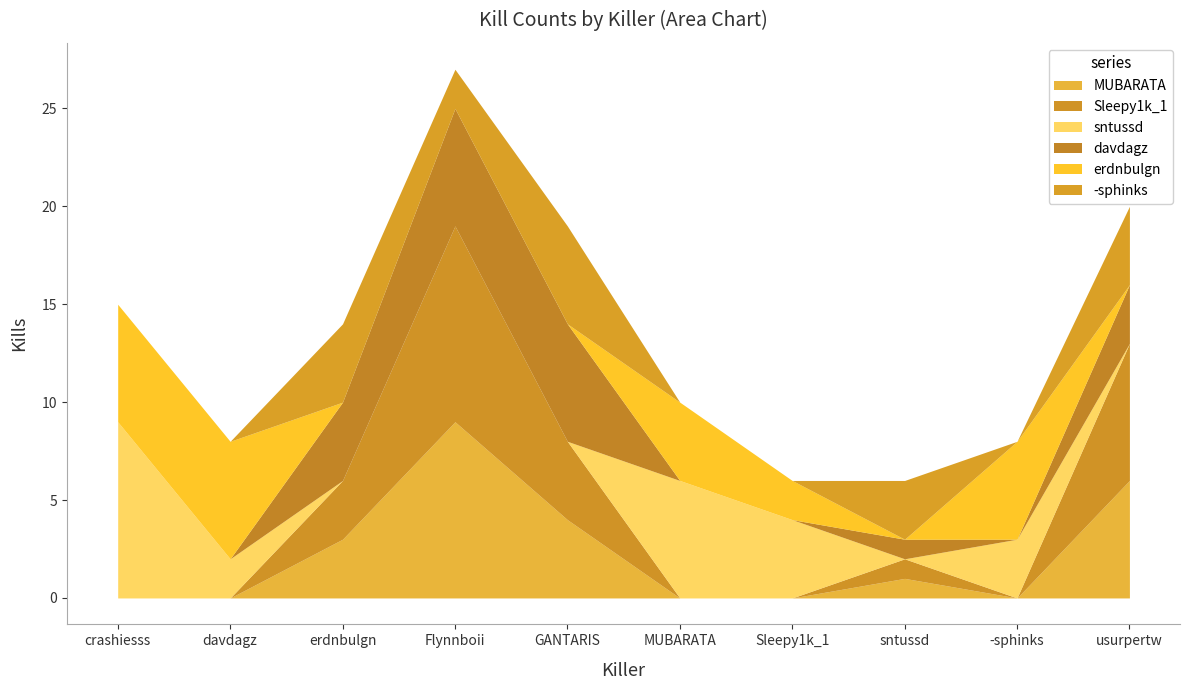

Which has a higher value, Flynnboii or Sleepy1k_1?

Flynnboii